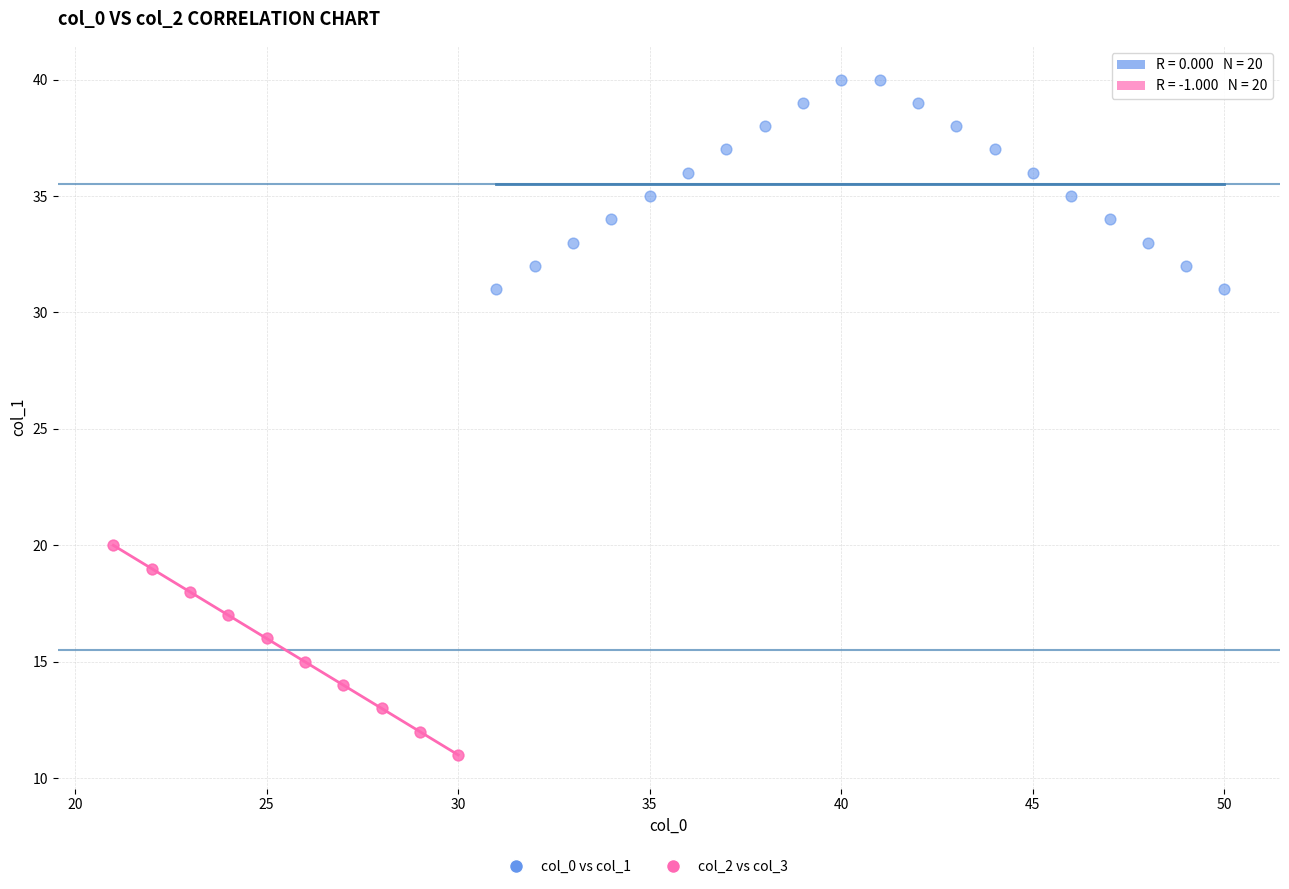

Which series reaches the minimum Y coordinate?

col_2 vs col_3